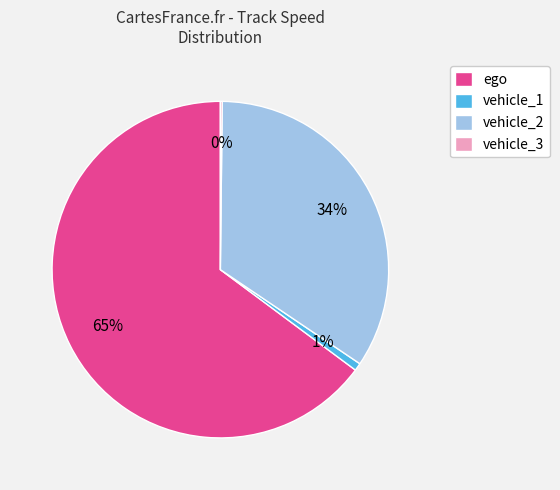

Between ego and vehicle_1, which is larger?

ego